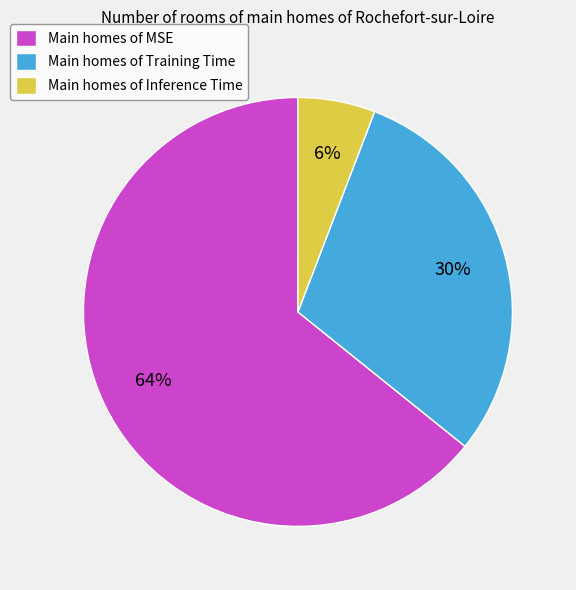

To the nearest percent, what is the average slice percentage?

33%